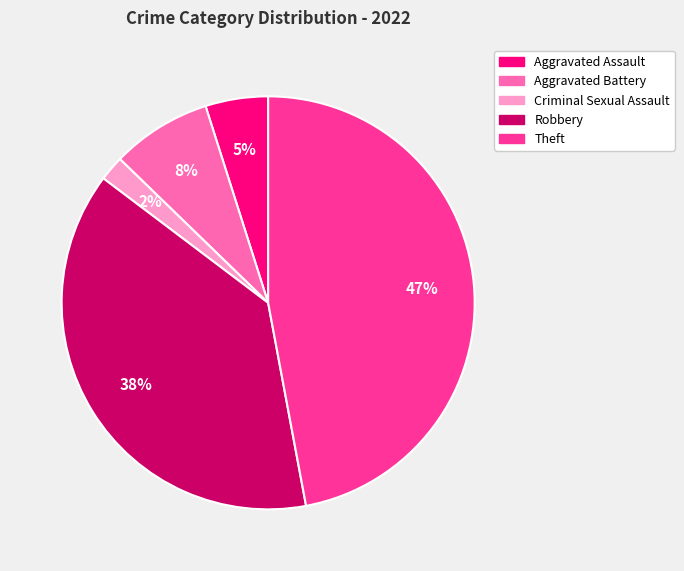

Does Robbery represent more than half of the total?

No